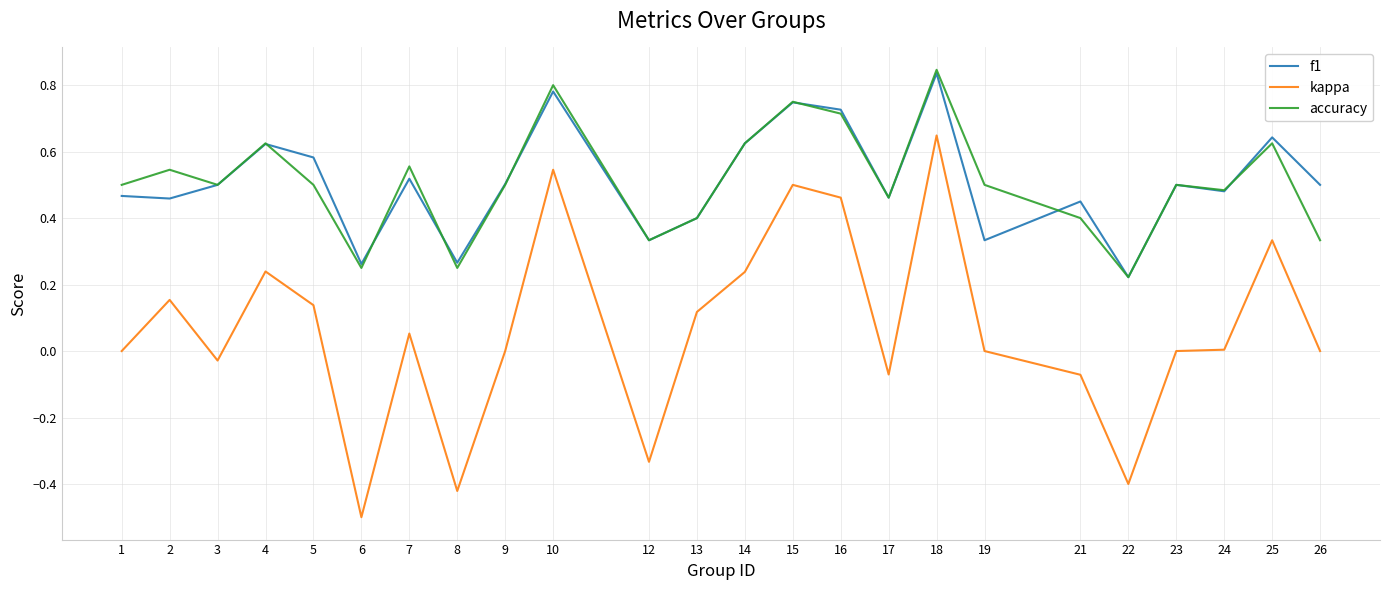

Which series changed the most between 18 and 24?

kappa